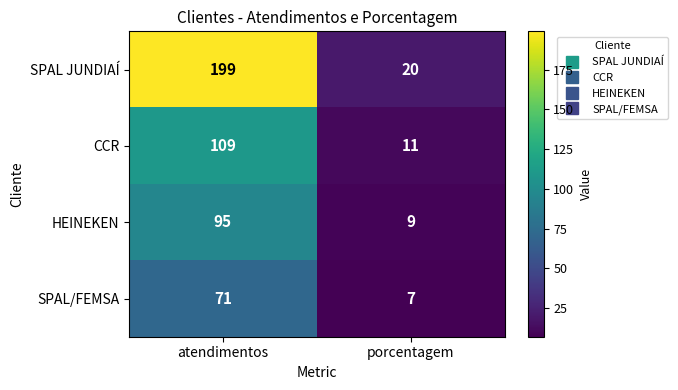

What is the sum of all SPAL JUNDIAÍ values?

219